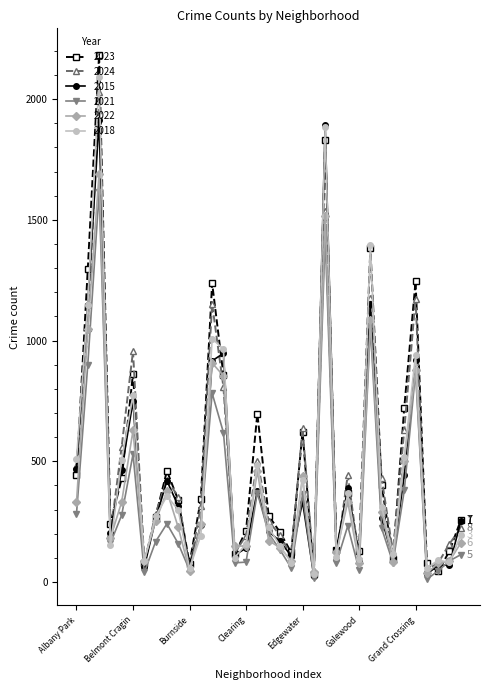

In 2015, how many points are lower than both neighbors (excluding endpoints)?

10